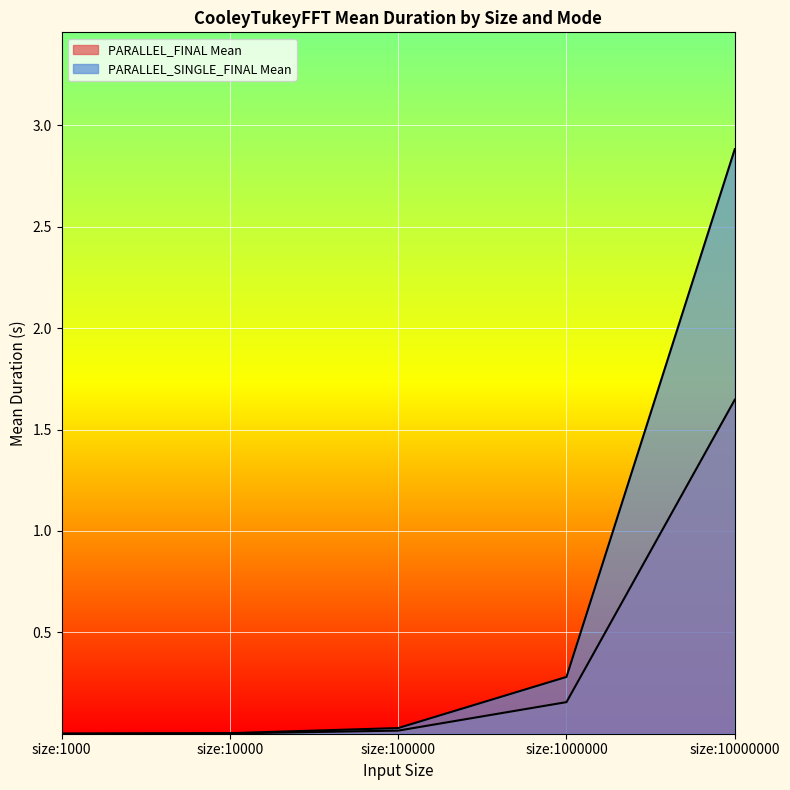

What is the total value across all series at size:10000000?

4.5